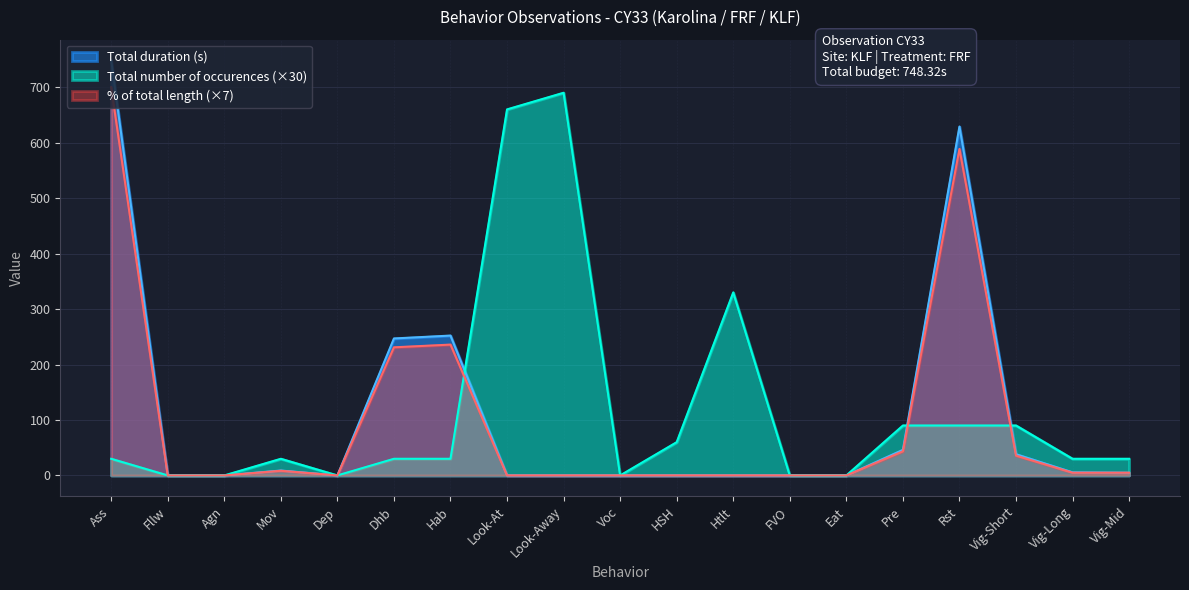

What is the sum of all Total duration (s) values?

1980.2